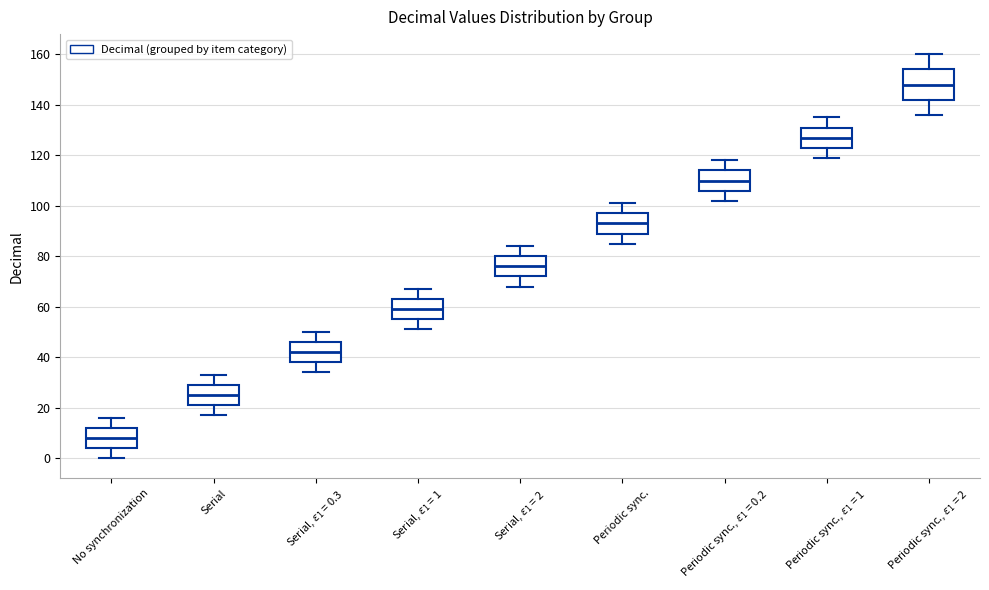

Reading left to right, read every box against the y-axis: the position of its median line, the range the box covers, and the ends of its whiskers. The values are not printed on the chart, so give them approximately, as read against the axis.

No synchronization: median 8, box 4 to 12, whiskers 0 to 16
Serial: median 26, box 22 to 30, whiskers 18 to 34
Serial, $\varepsilon_1$ = 0.3: median 42, box 38 to 46, whiskers 34 to 50
Serial, $\varepsilon_1$ = 1: median 60, box 56 to 64, whiskers 52 to 68
Serial, $\varepsilon_1$ = 2: median 76, box 72 to 80, whiskers 68 to 84
Periodic sync.: median 94, box 90 to 98, whiskers 86 to 102
Periodic sync., $\varepsilon_1$ = 0.2: median 110, box 106 to 114, whiskers 102 to 118
Periodic sync., $\varepsilon_1$ = 1: median 128, box 124 to 132, whiskers 120 to 136
Periodic sync., $\varepsilon_1$ = 2: median 148, box 142 to 154, whiskers 136 to 160